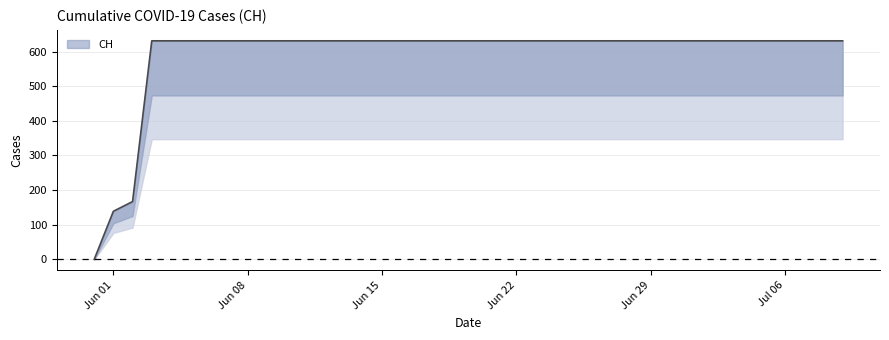

What is the maximum value shown in the chart?

631